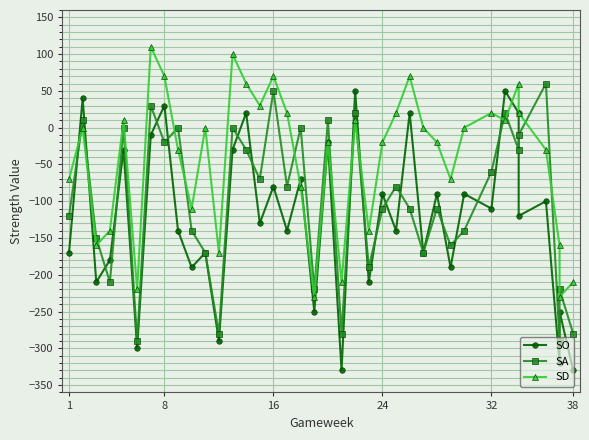

Is this an area chart (filled region under the line)?

No